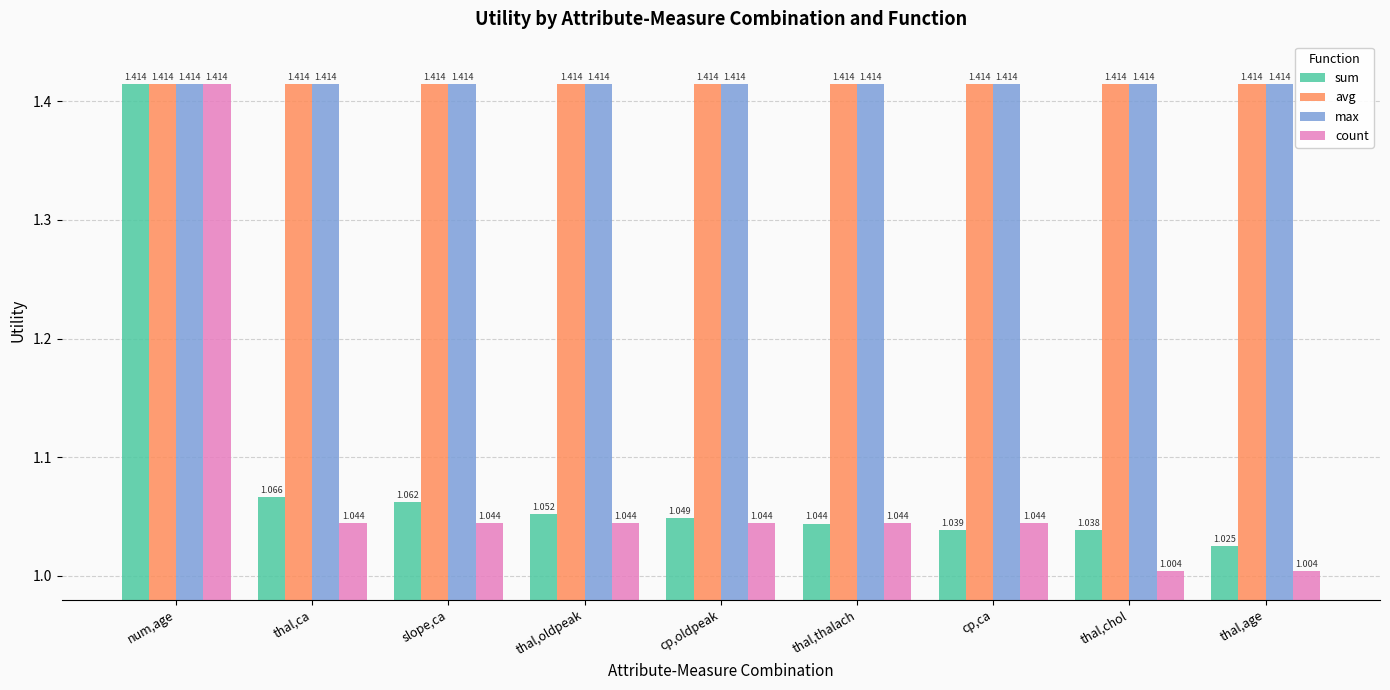

At which category is the sum across all series the highest?

num,age